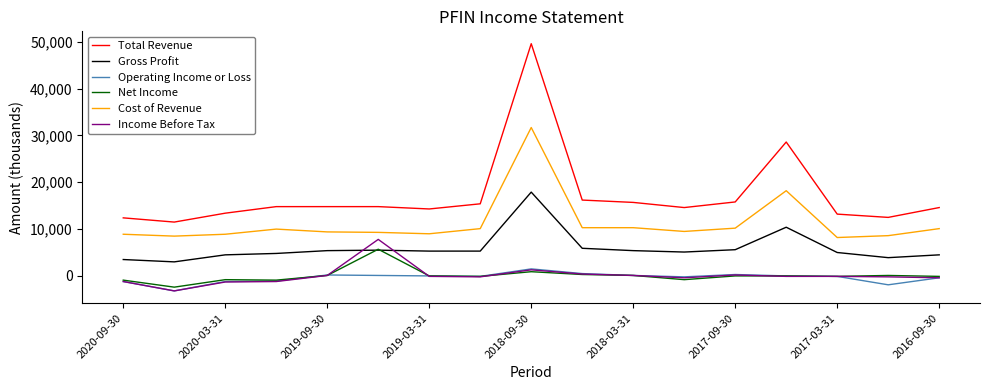

What is the difference between the maximum and minimum values in the Operating Income or Loss series?

4700